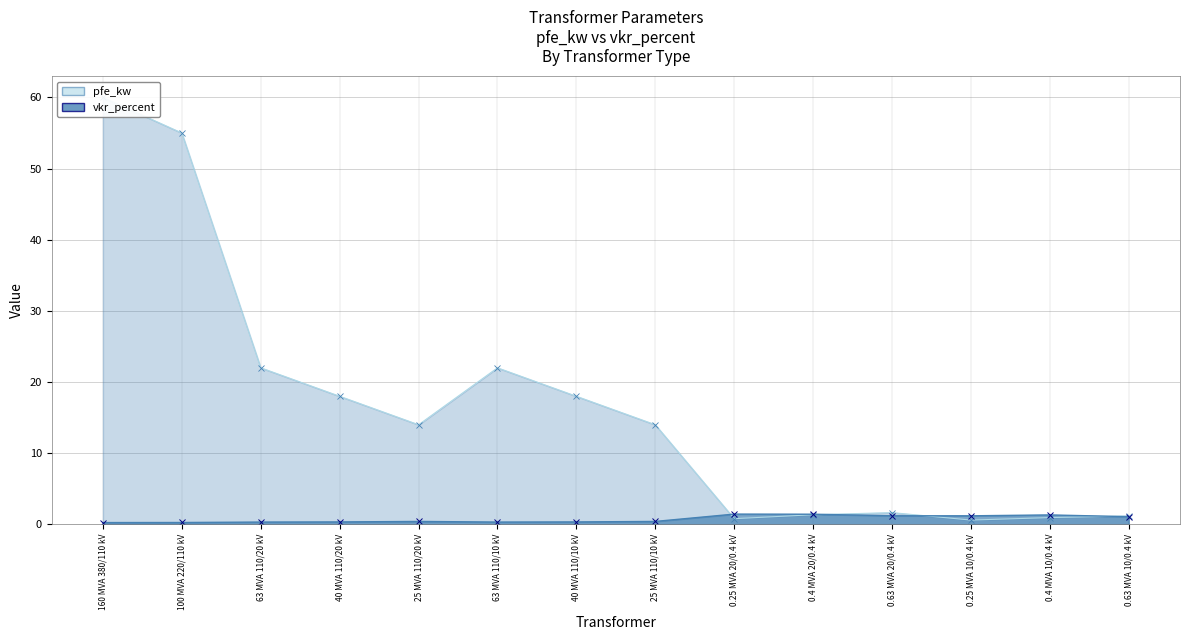

What is the difference between the maximum and minimum values in the pfe_kw series?

59.4